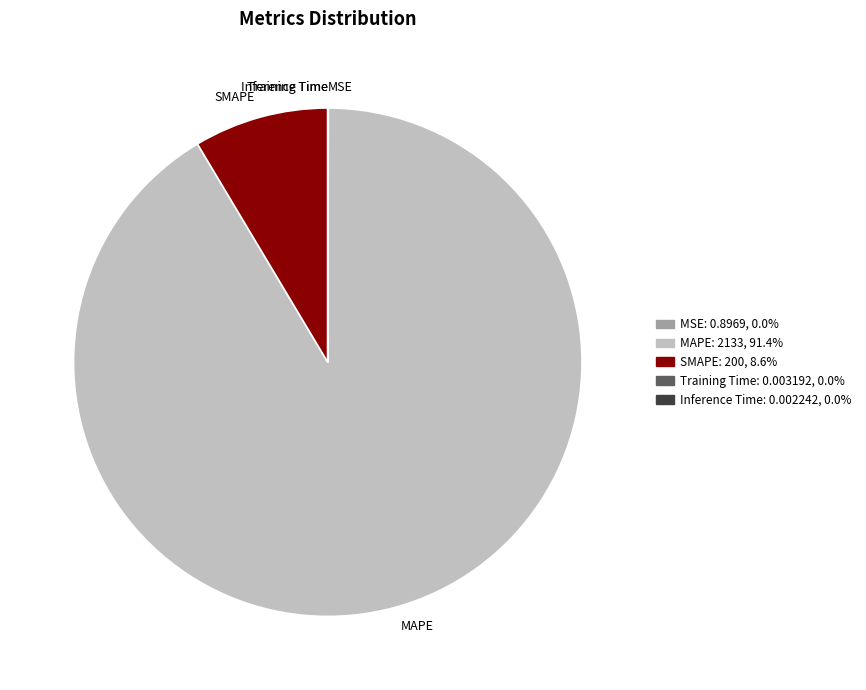

The MAPE slice represents 99% of the pie. True or false?

False